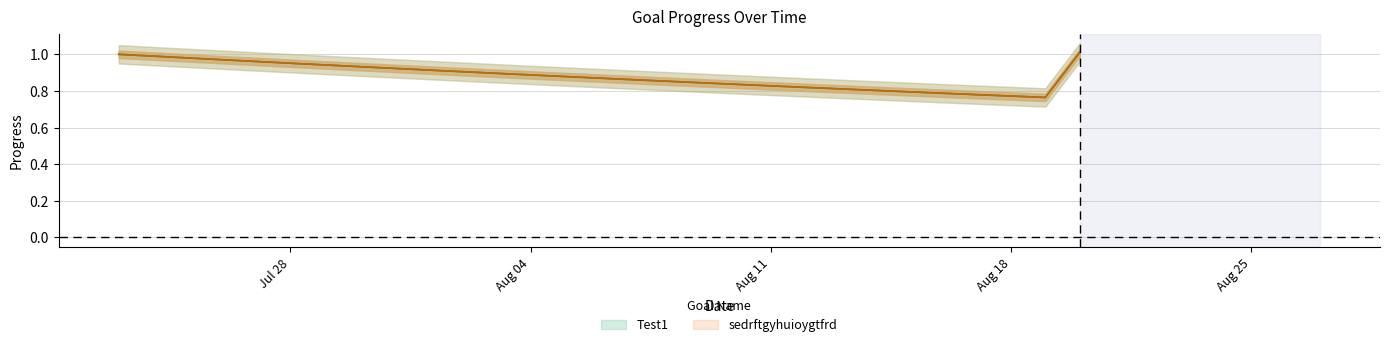

Between 2025-07-24 and 2025-08-19, which series saw the biggest shift?

Test1